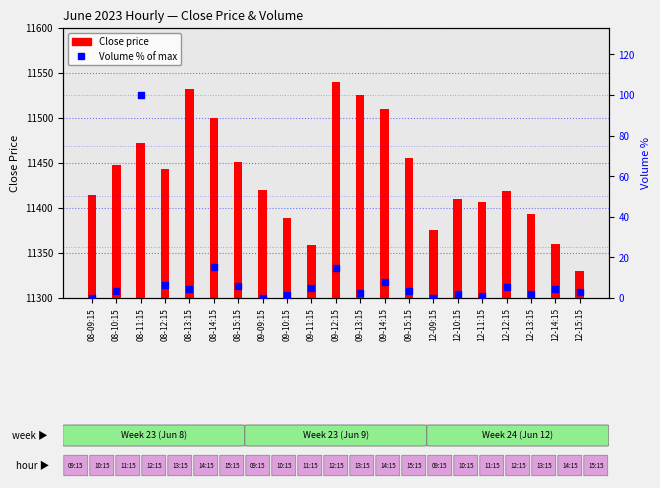

What is the total value across all series at 12-11:15?

11407.2